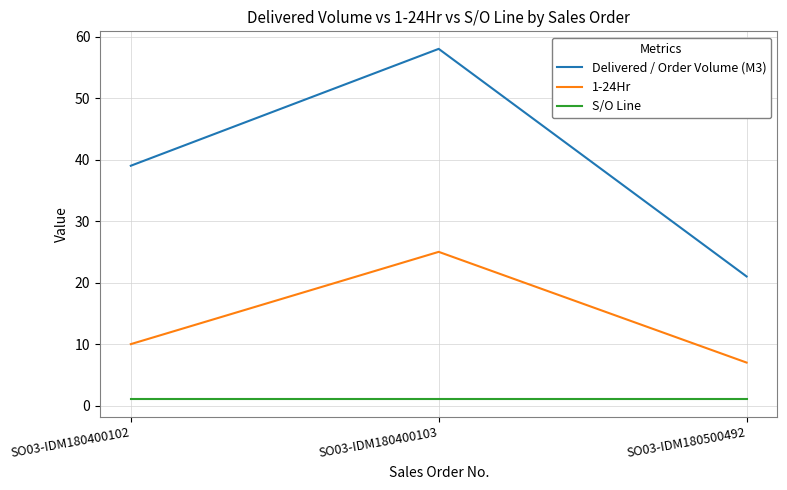

What are all the series names shown in the legend?

Delivered / Order Volume (M3), 1-24Hr, S/O Line